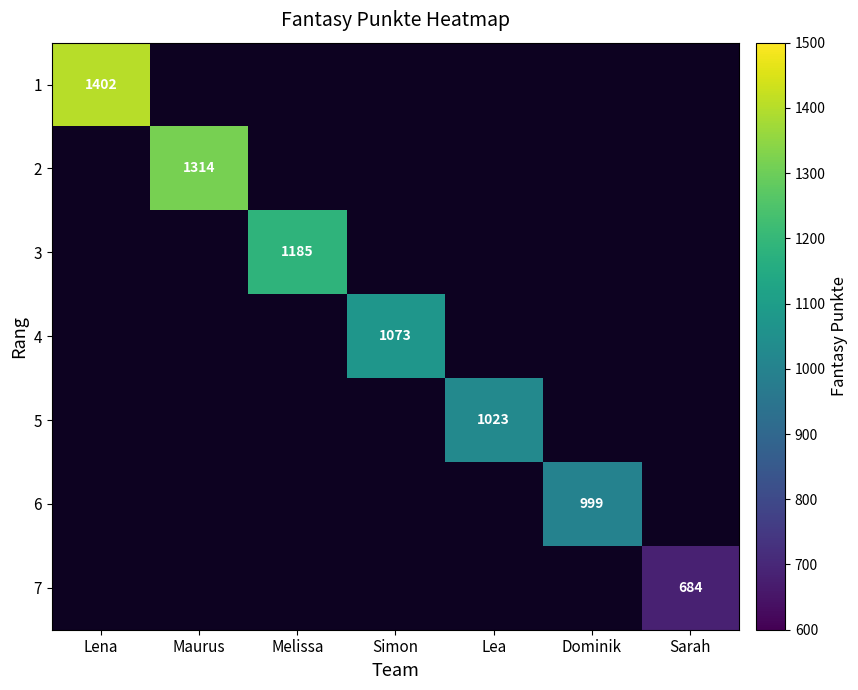

True or false: 6 has a value of 612 at Dominik.

False